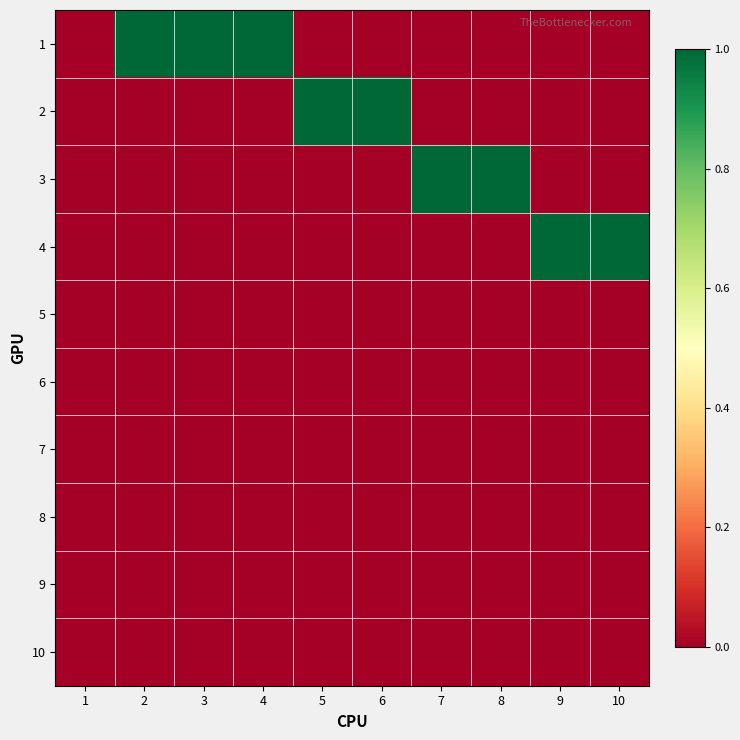

Between 7 and 10, which is larger?

7